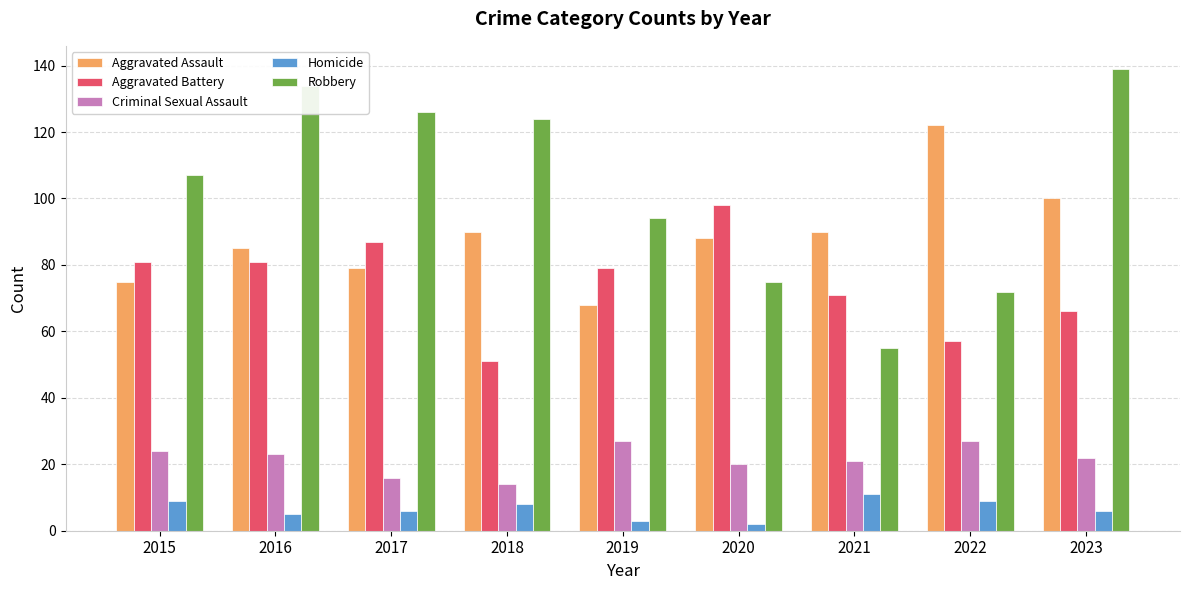

Which series has the largest range (max minus min)?

Robbery